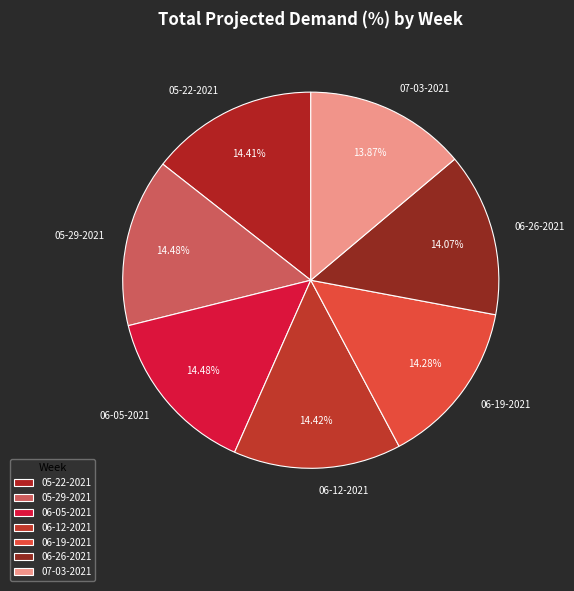

What is the ratio of the value at 06-26-2021 to the value at 06-05-2021?

1.0